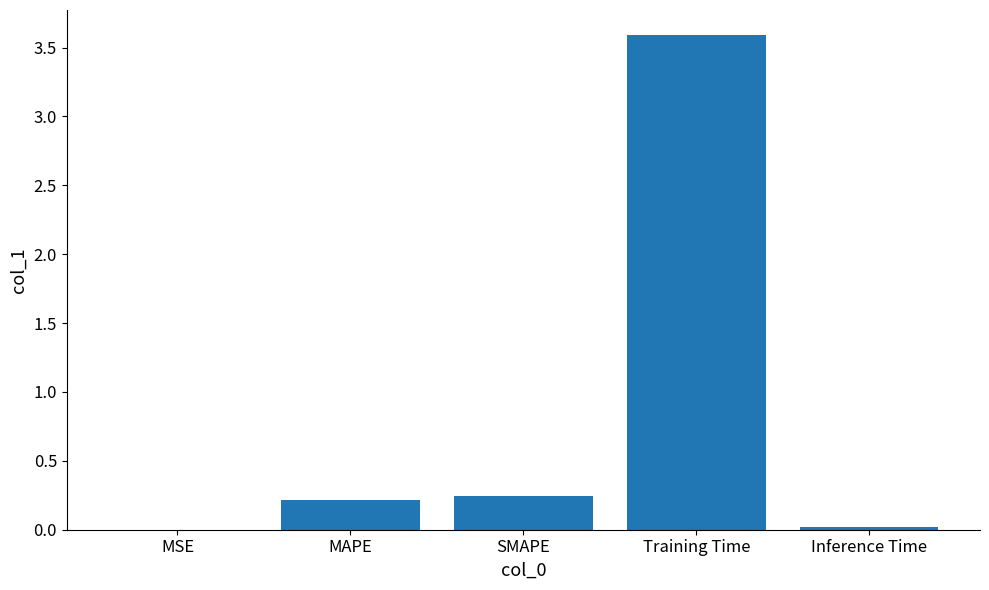

Count the number of data series in this chart.

1